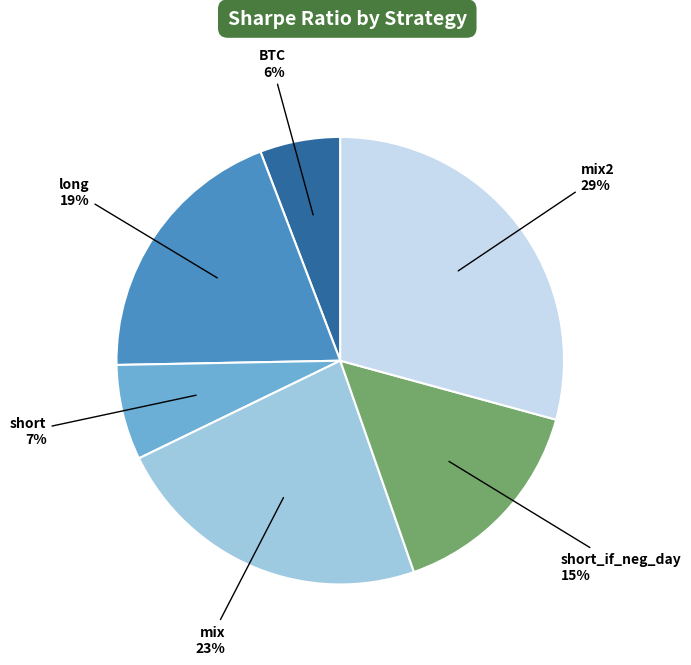

To the nearest percent, what is the average slice percentage?

17%